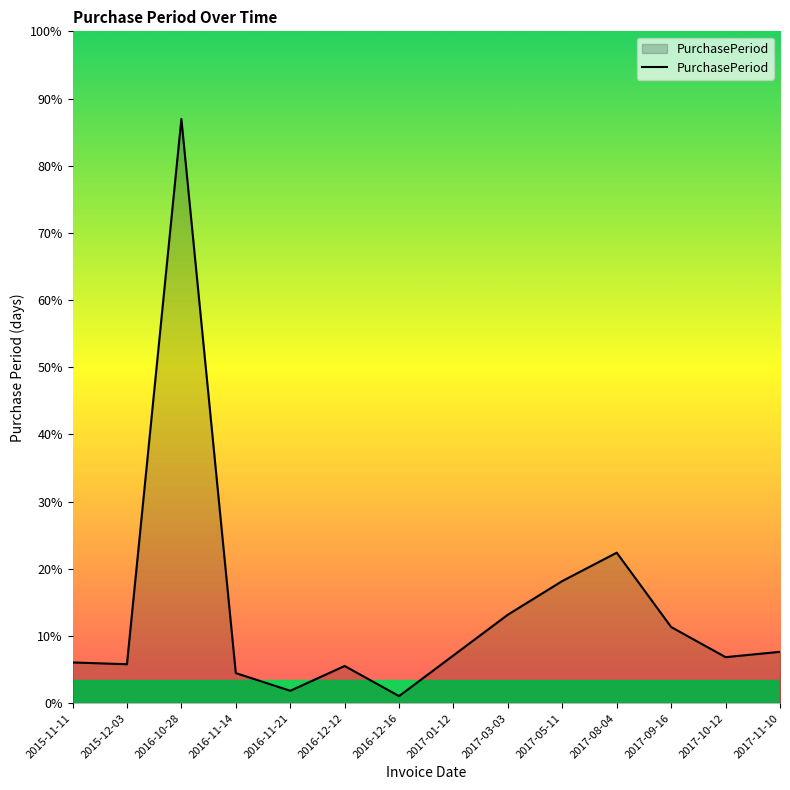

Is this an area chart (filled region under the line)?

Yes